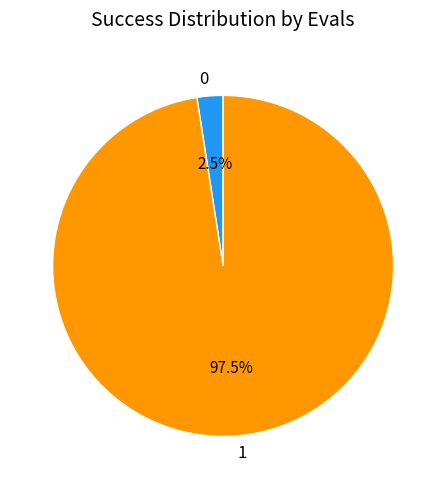

Combined, what portion of the pie is 0 and 1?

100.0%